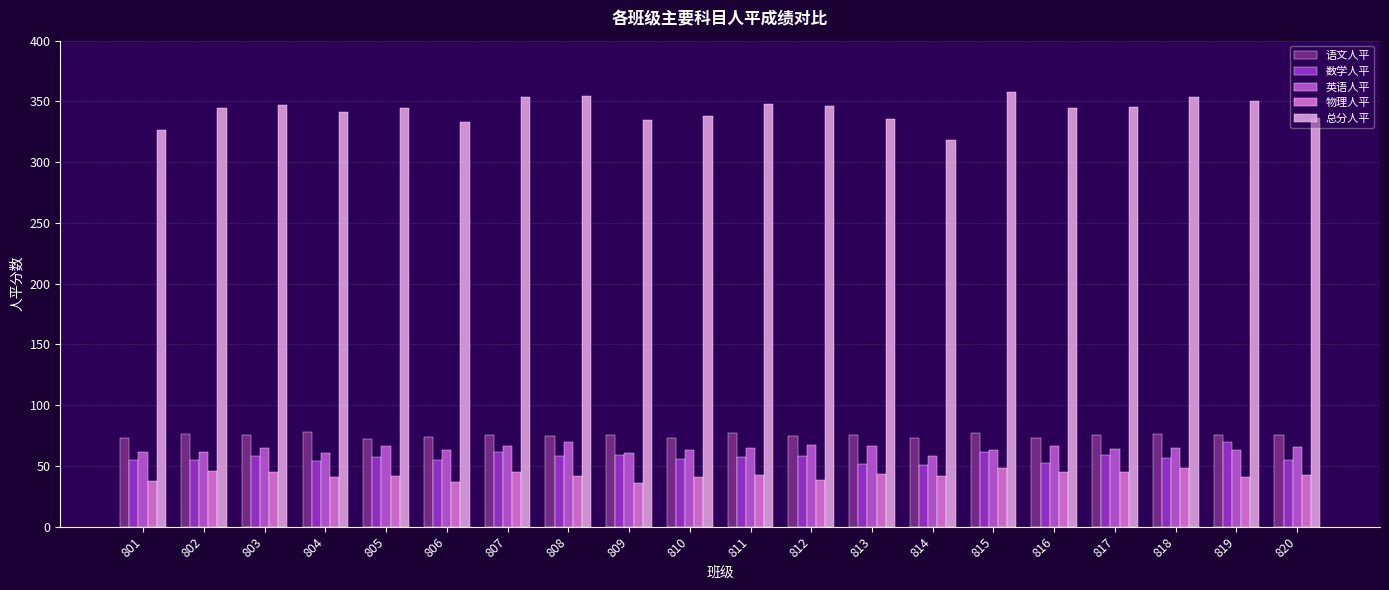

How many groups of bars are there?

20